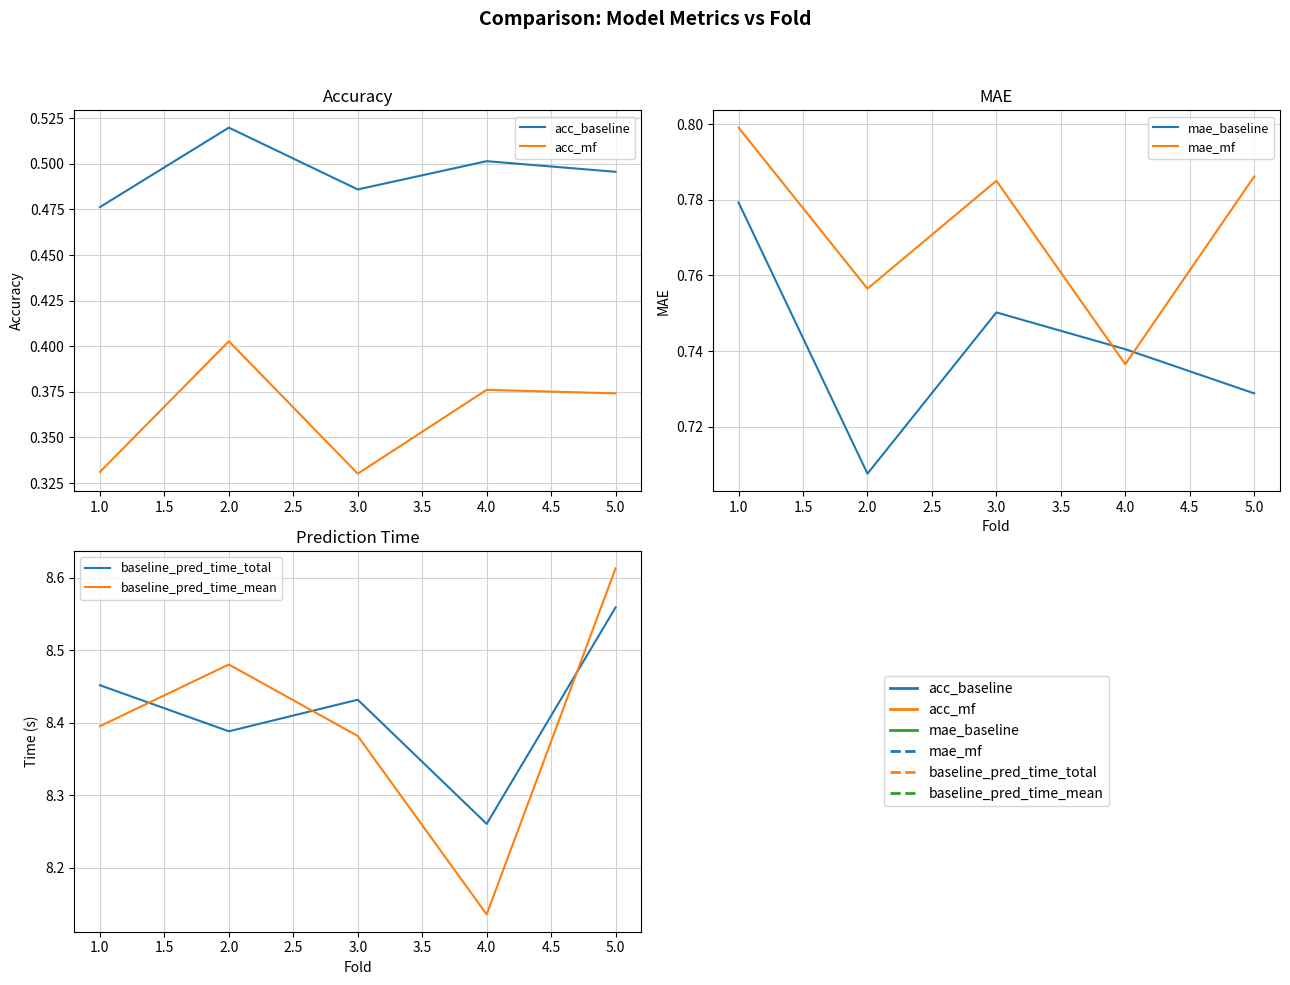

Reading right to left, extract all data points from this chart.

acc_baseline: 0.5	0.5	0.5	0.5	0.5
acc_mf: 0.4	0.4	0.3	0.4	0.3
mae_baseline: 0.7	0.7	0.8	0.7	0.8
mae_mf: 0.8	0.7	0.8	0.8	0.8
baseline_pred_time_total: 8.6	8.3	8.4	8.4	8.5
baseline_pred_time_mean: 8.6	8.1	8.4	8.5	8.4